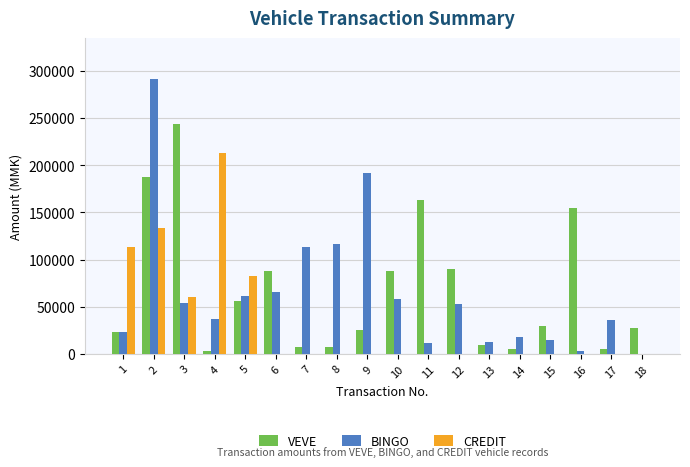

What is the sum of all VEVE values?

1213800